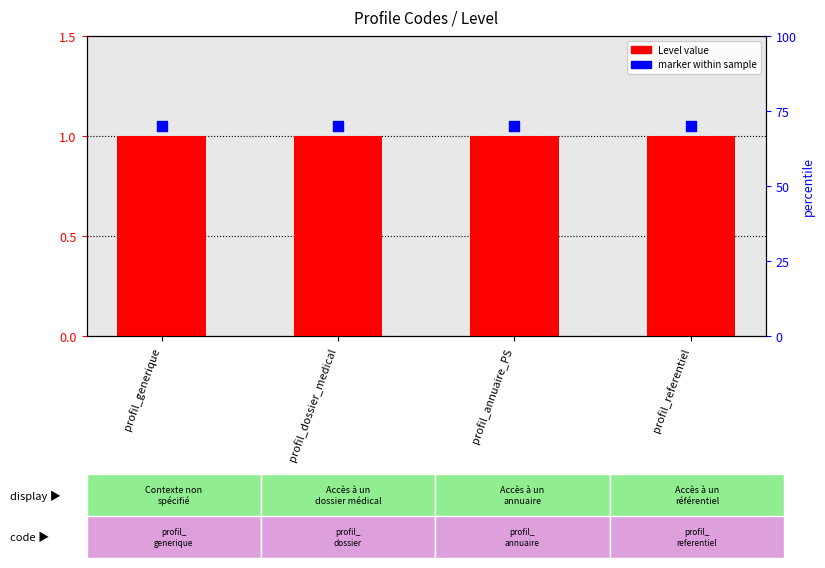

Which series has the largest total across all categories?

marker